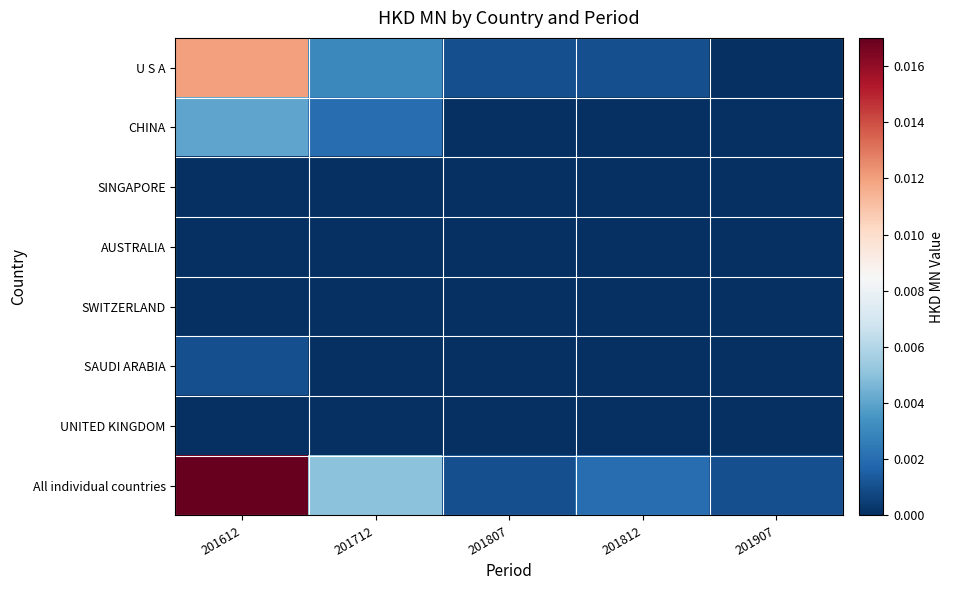

Which series changed the most between 201712 and 201807?

All individual countries